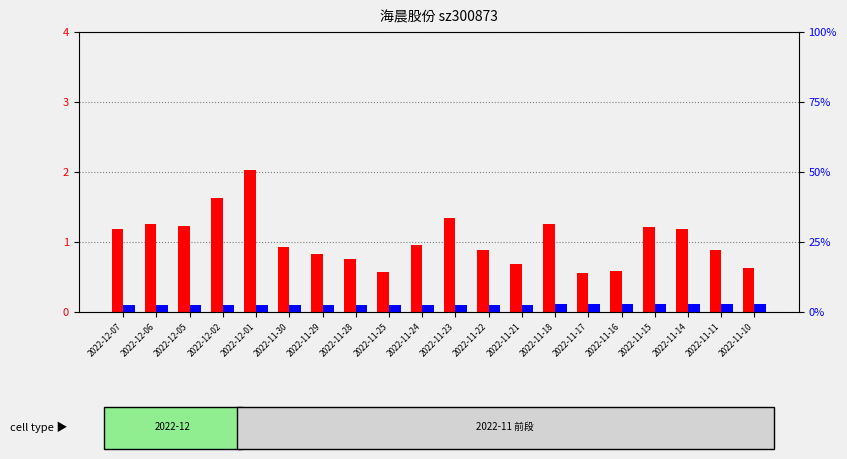

Which category has the highest value in the 量比 series?

2022-12-01